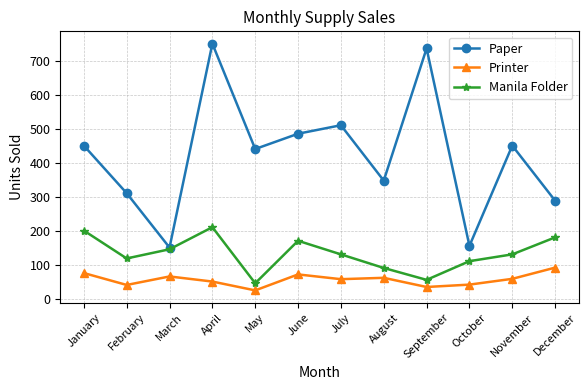

What is the maximum value for Printer?

91